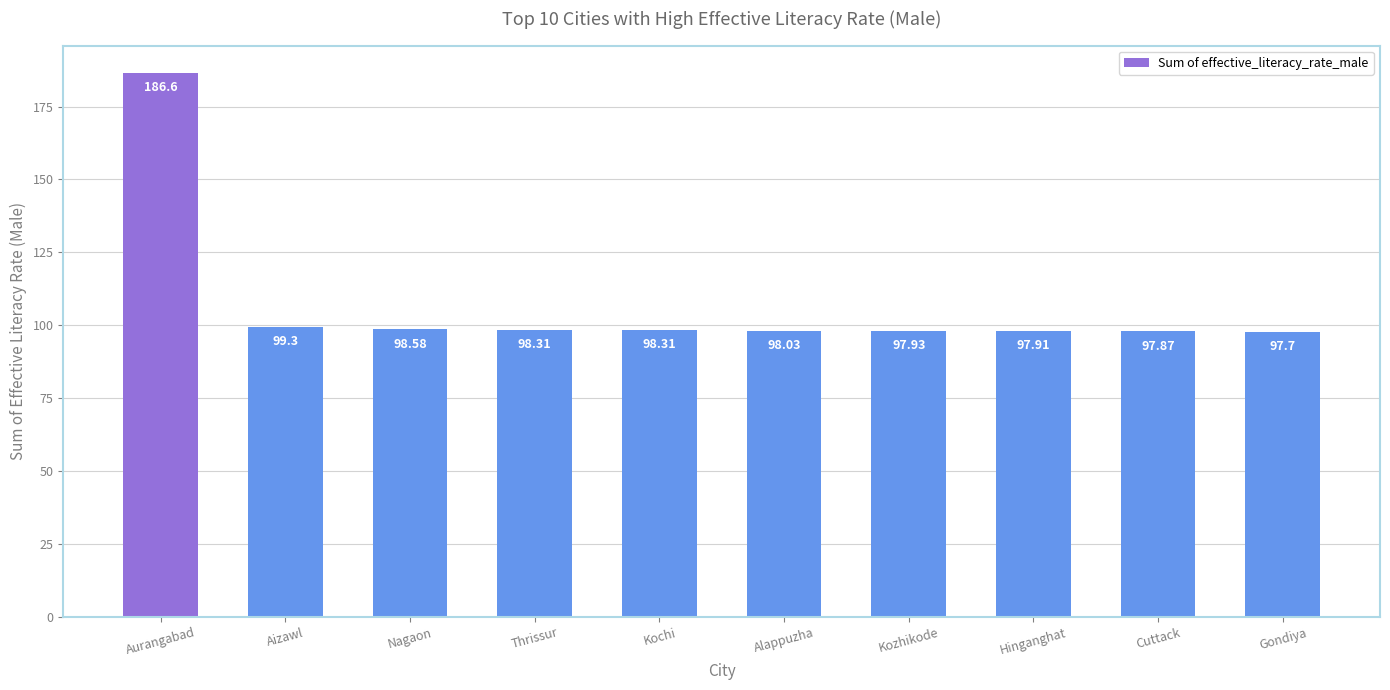

What is the difference between the second highest and minimum values?

1.6